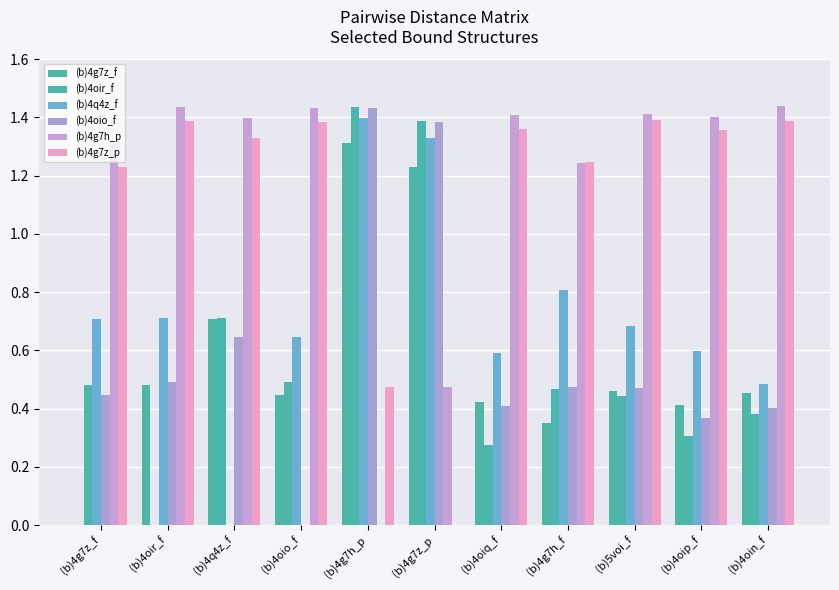

What is the total value across all series at (b)4q4z_f?

4.8